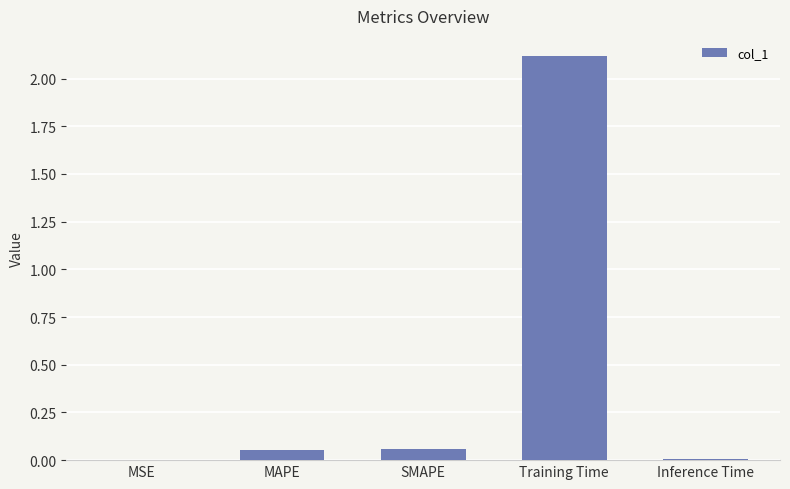

What is the sum of all values?

2.2